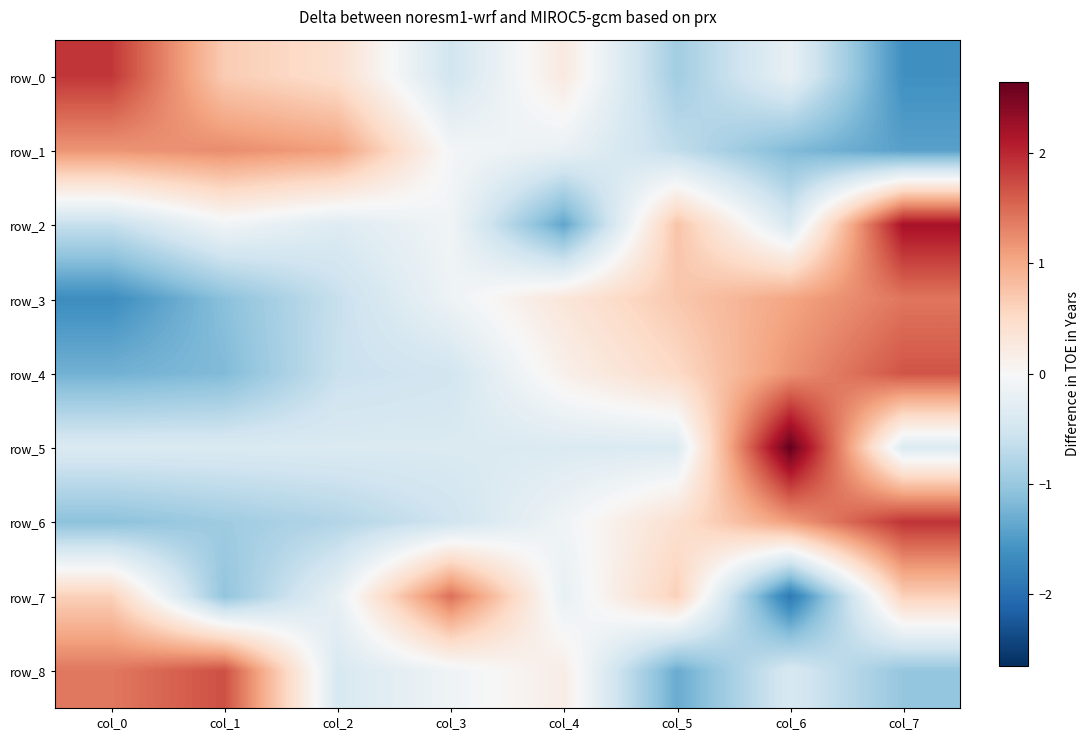

How many values in row_4 are above zero?

4